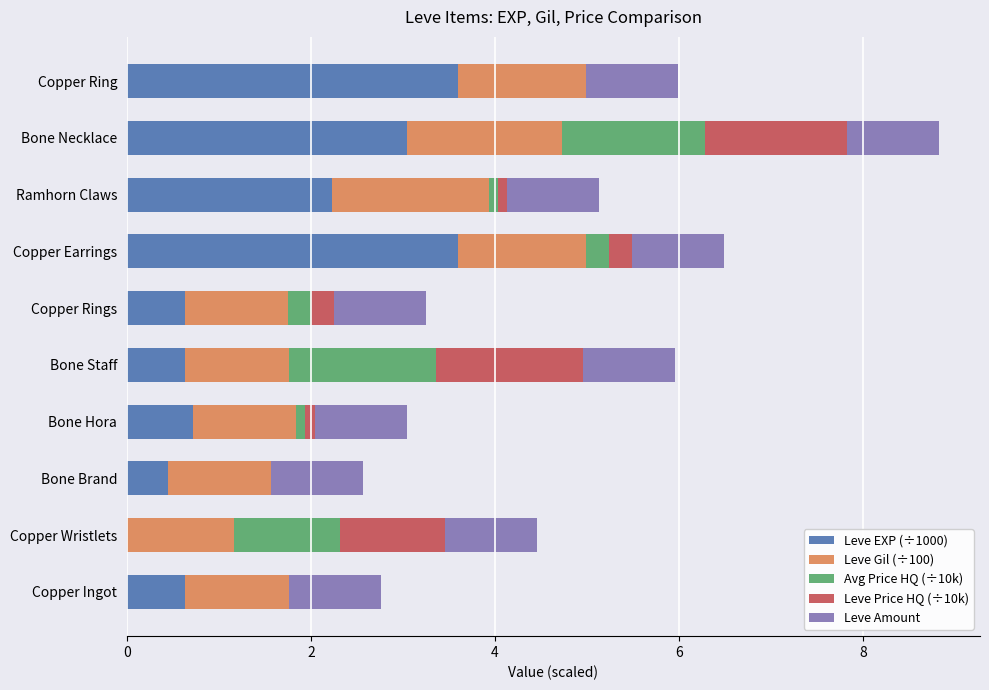

What is the total value across all series at Bone Necklace?

8.8